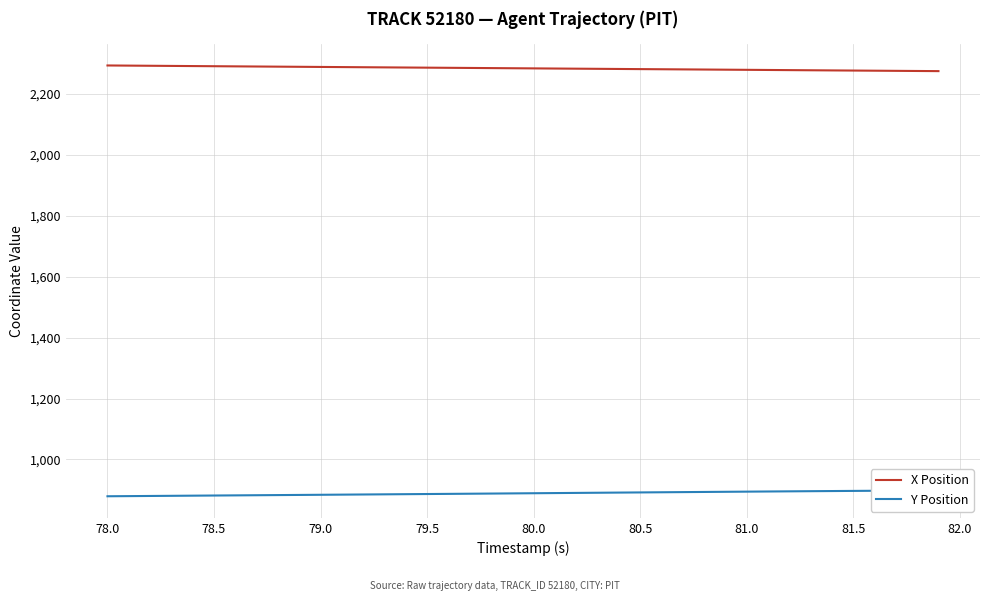

True or false: Y Position and X Position intersect in this chart.

False